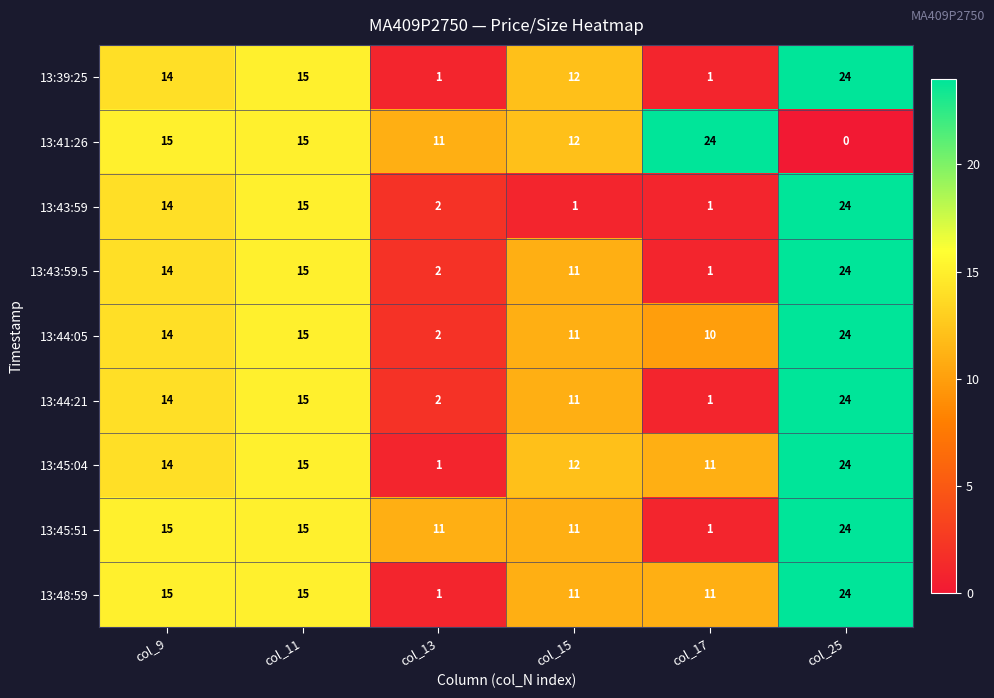

Count the number of data series in this chart.

9